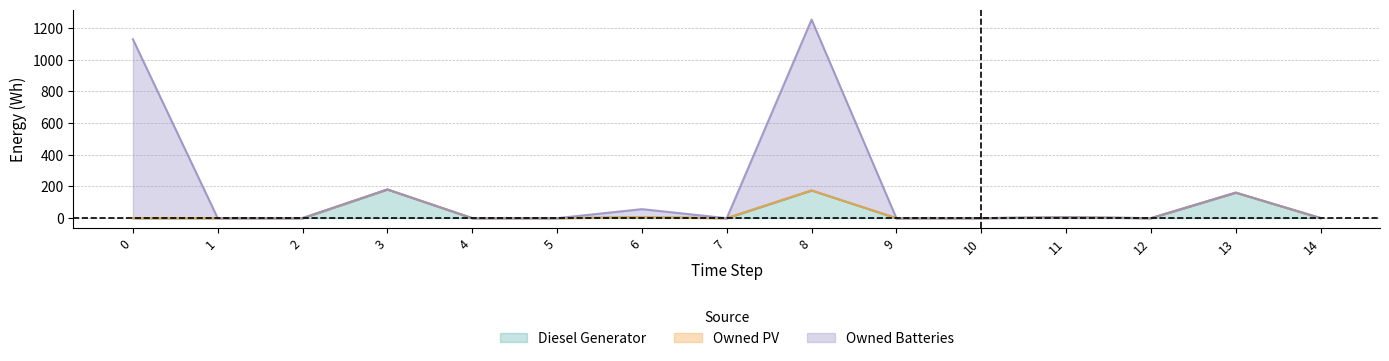

Where is the first local maximum for Diesel Generator?

3